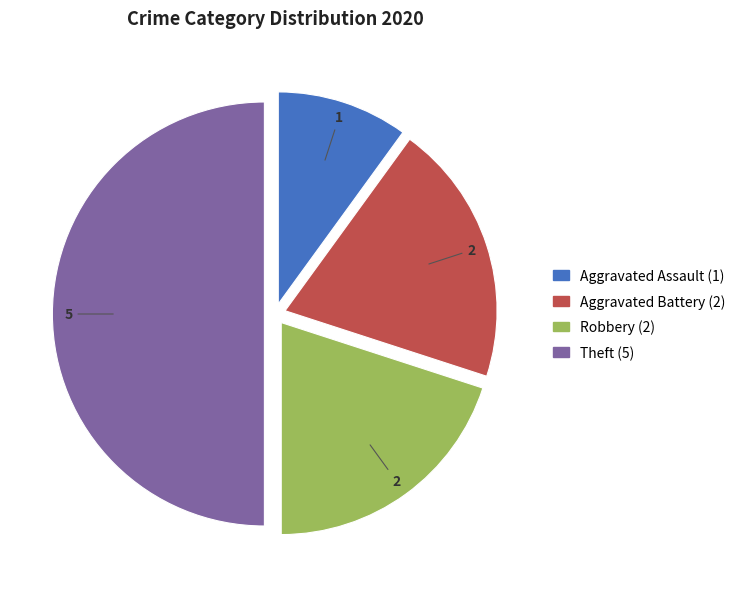

Which slice is the largest?

Theft